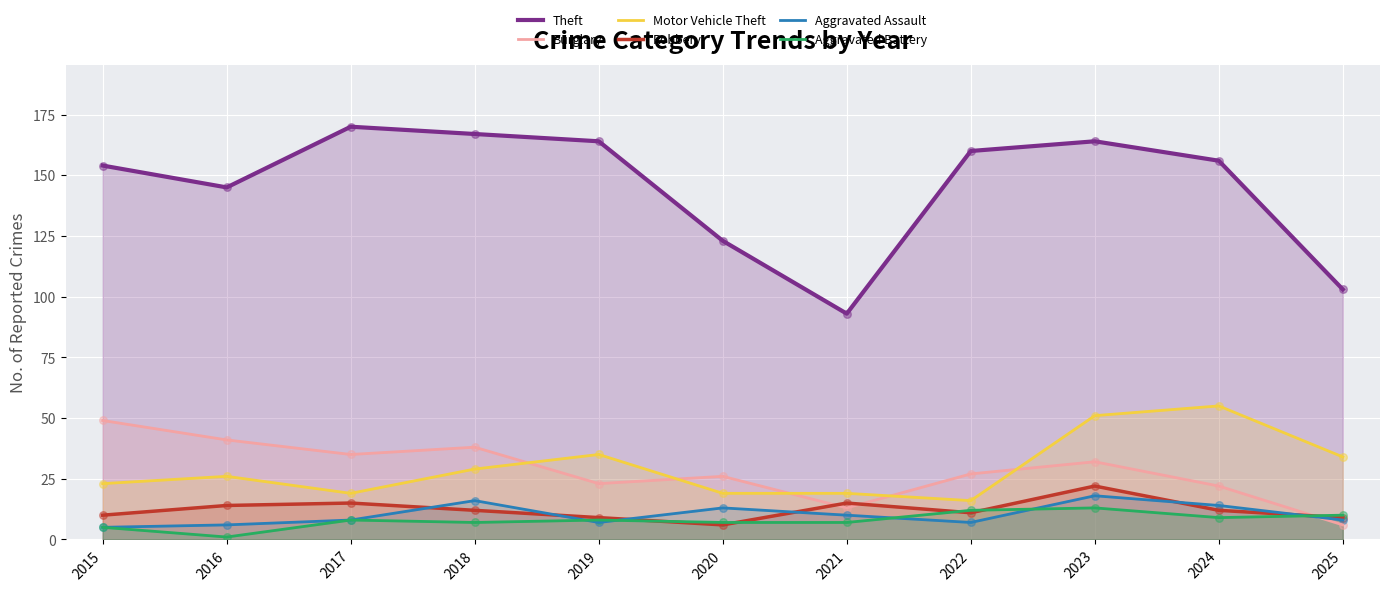

Which series contains the highest Y value?

Theft